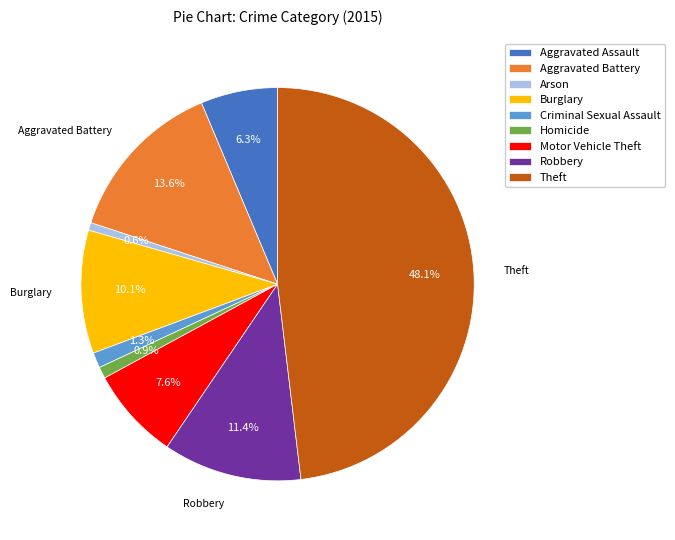

Which has a higher value, Theft or Aggravated Assault?

Theft